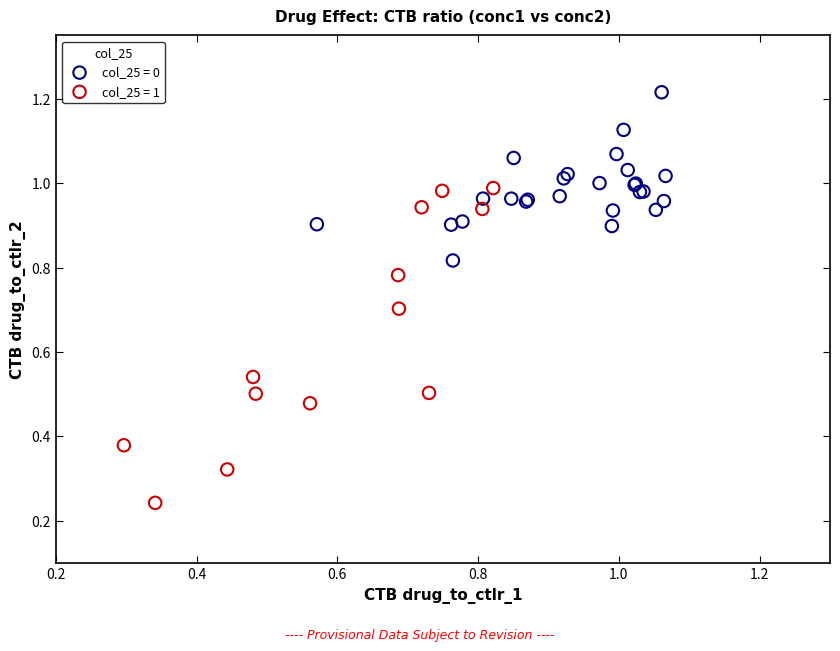

What are all the series names shown in the legend?

col_25 = 0, col_25 = 1